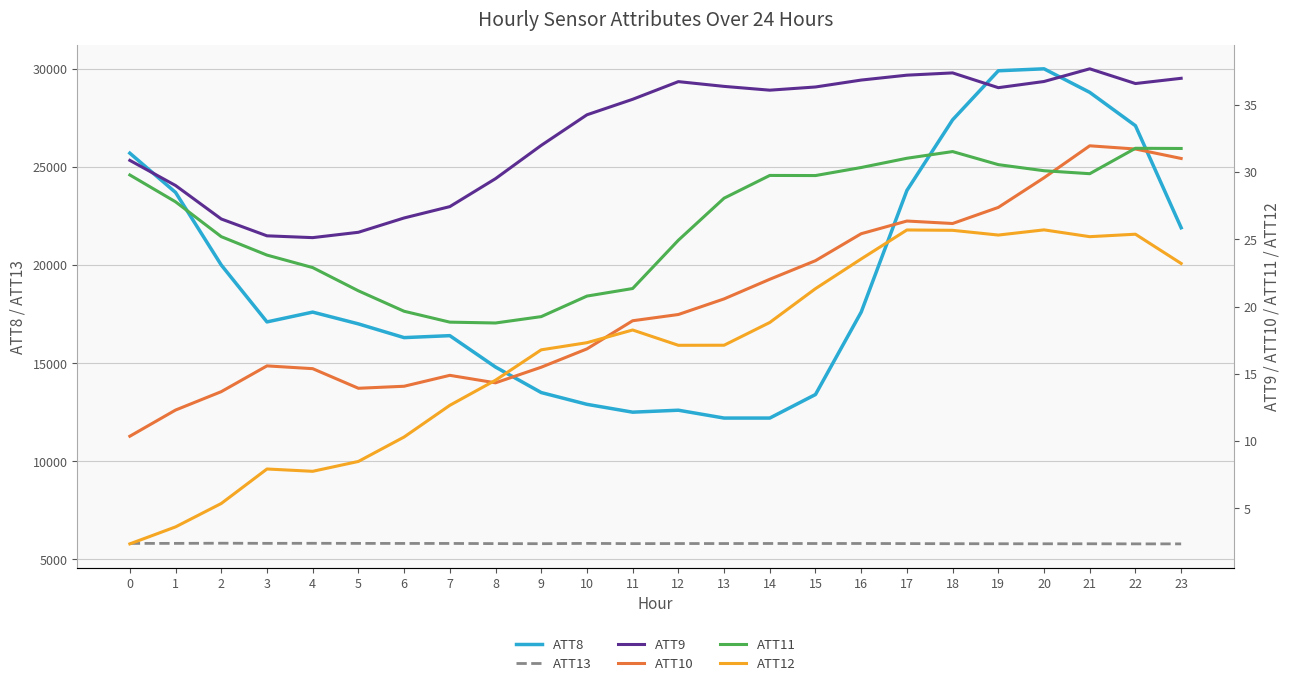

How many data points in ATT12 are above 17?

14